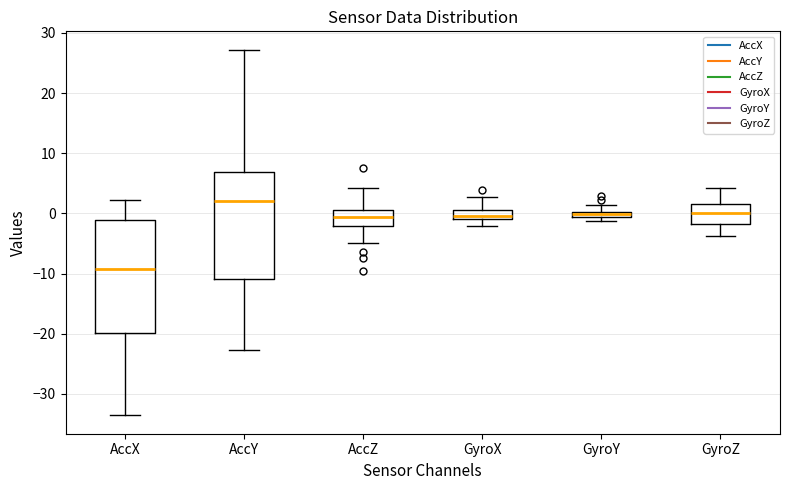

Which box's median line is the highest?

AccY